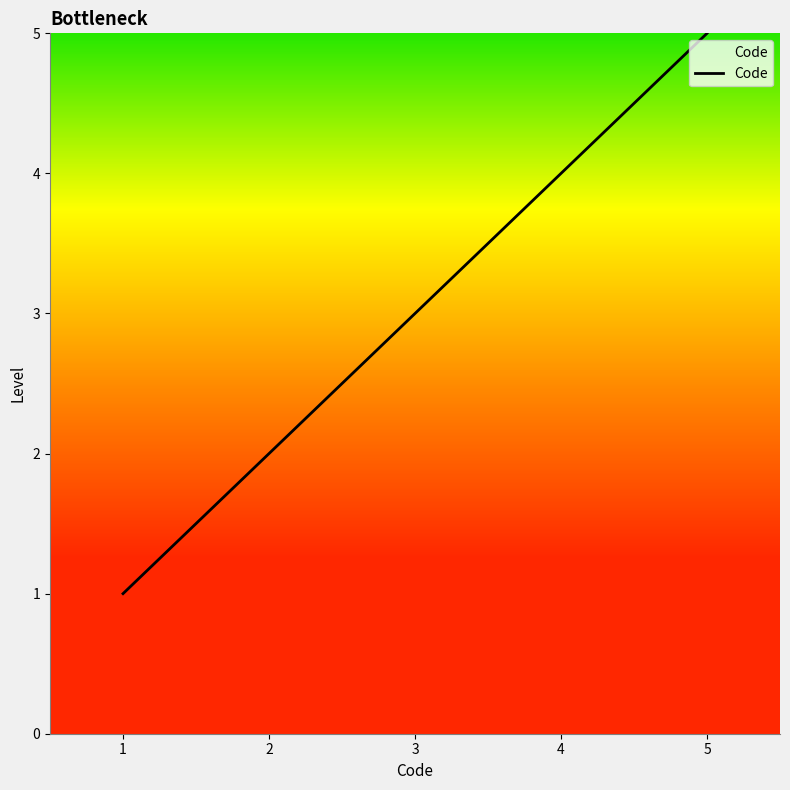

List the labels in order of value, smallest first.

1, 2, 3, 4, 5